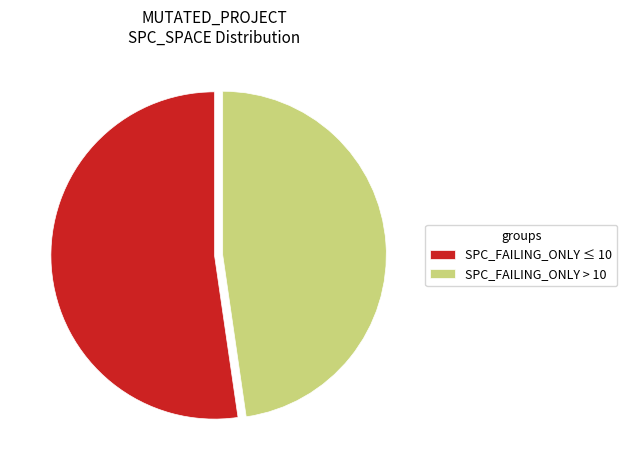

The SPC_FAILING_ONLY > 10 slice represents 48% of the pie. True or false?

True